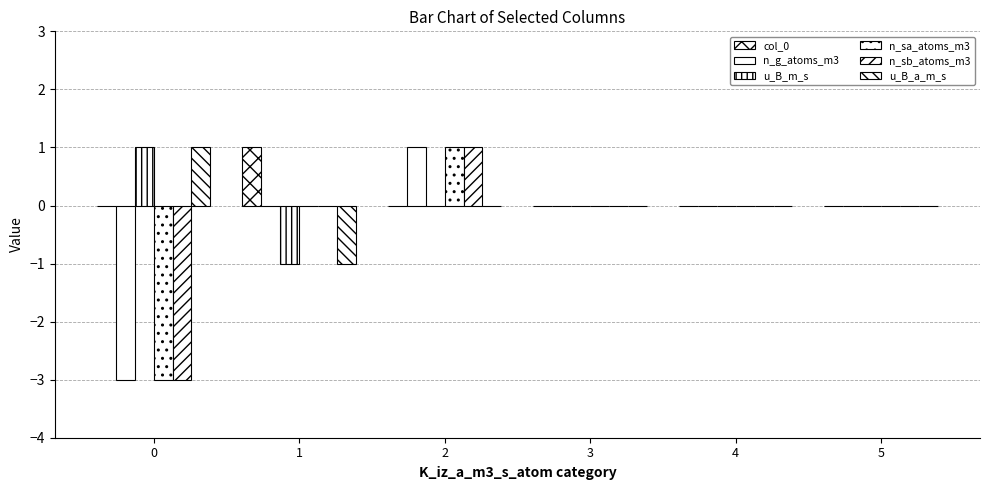

How many distinct data groups are displayed?

6